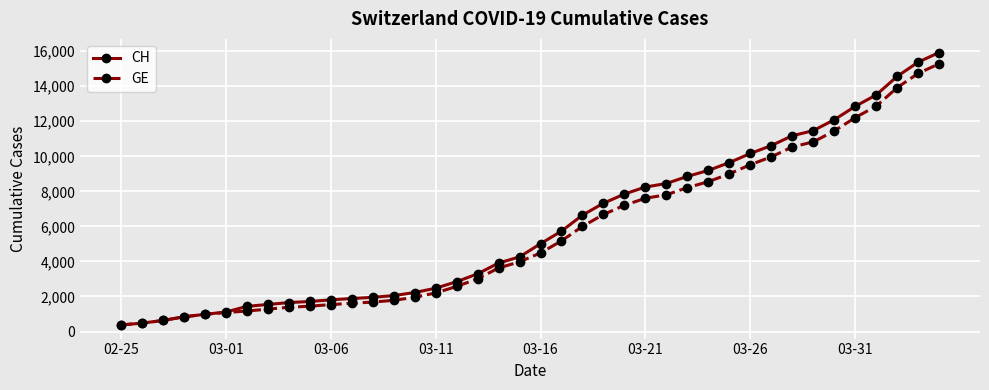

What is the highest value of the CH series?

15926